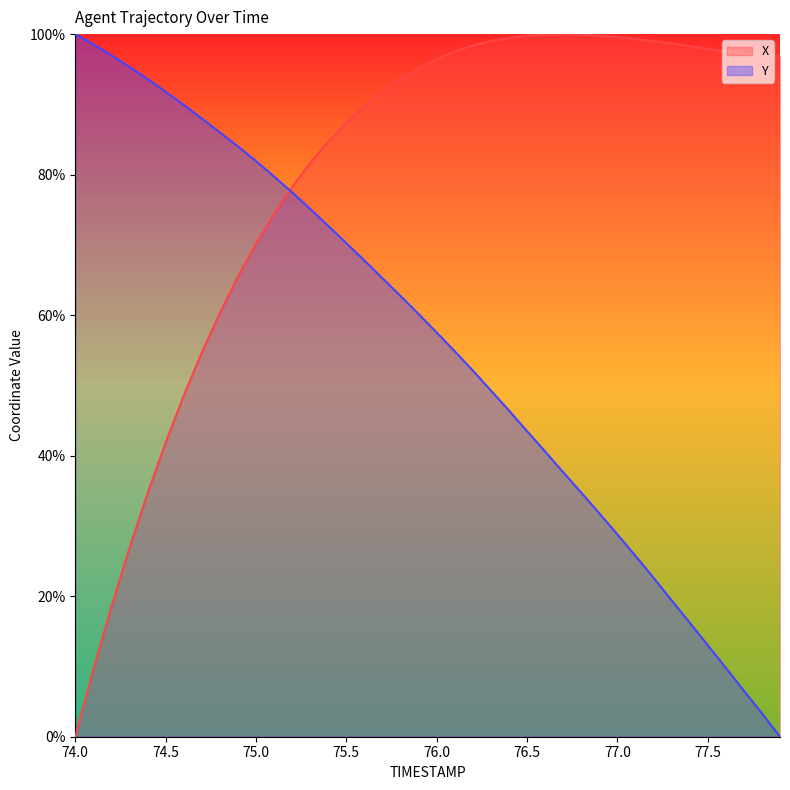

True or false: X has a value of 99.5 at 76.4.

True